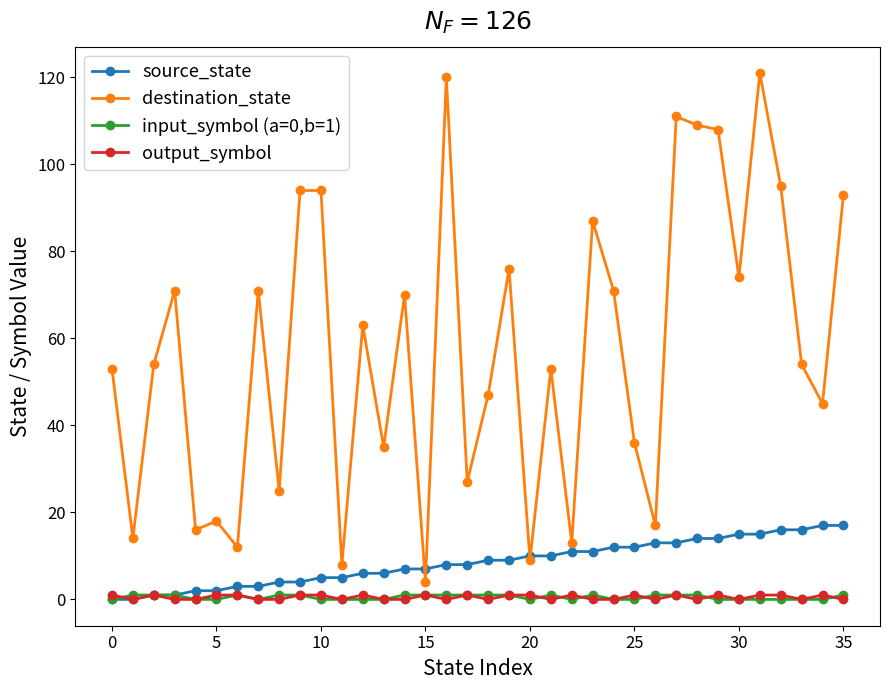

Which series has the largest total across all categories?

destination_state